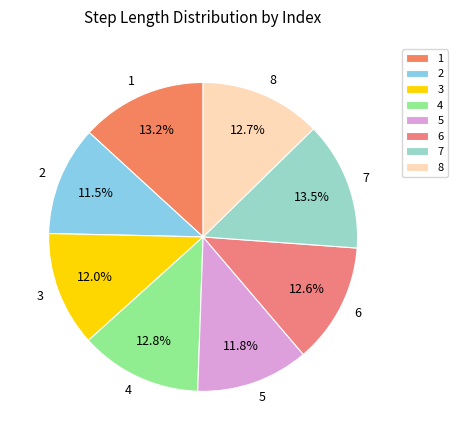

True or false: 2 accounts for 4% of the total.

False